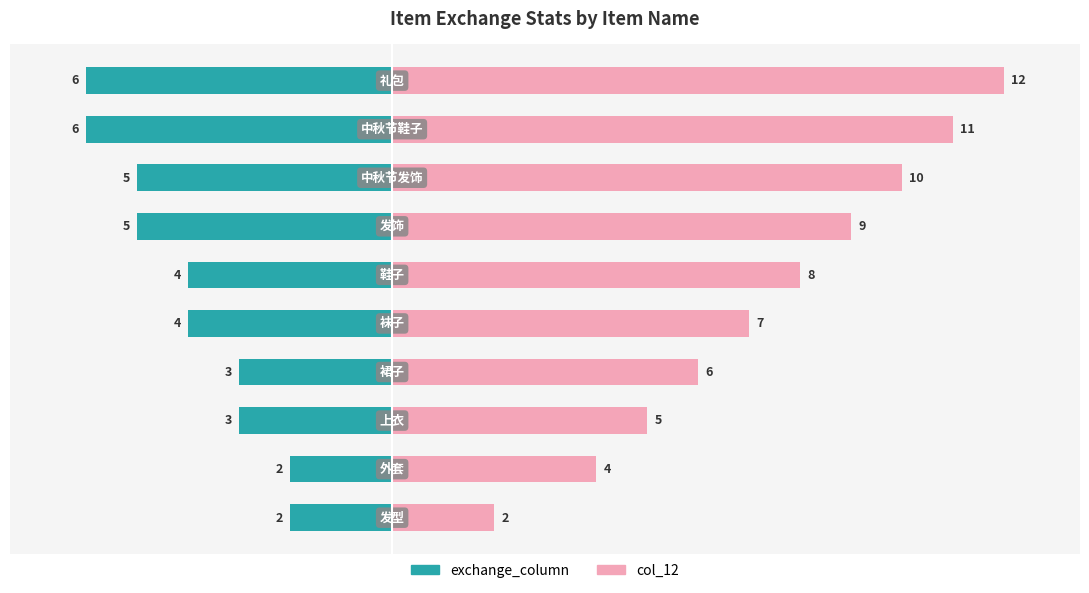

Is the value of col_12 at 2 greater than the value of exchange_column at 2?

Yes